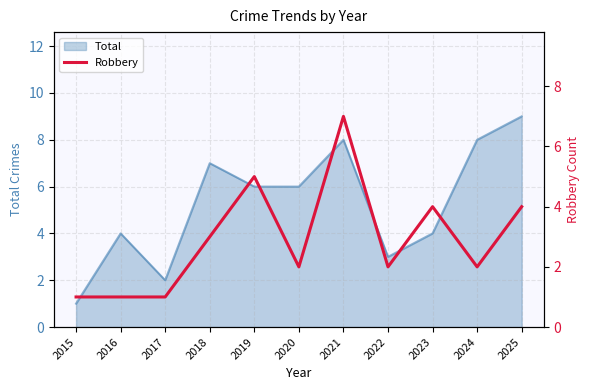

Is it true that Total equals 8 at 2024?

True